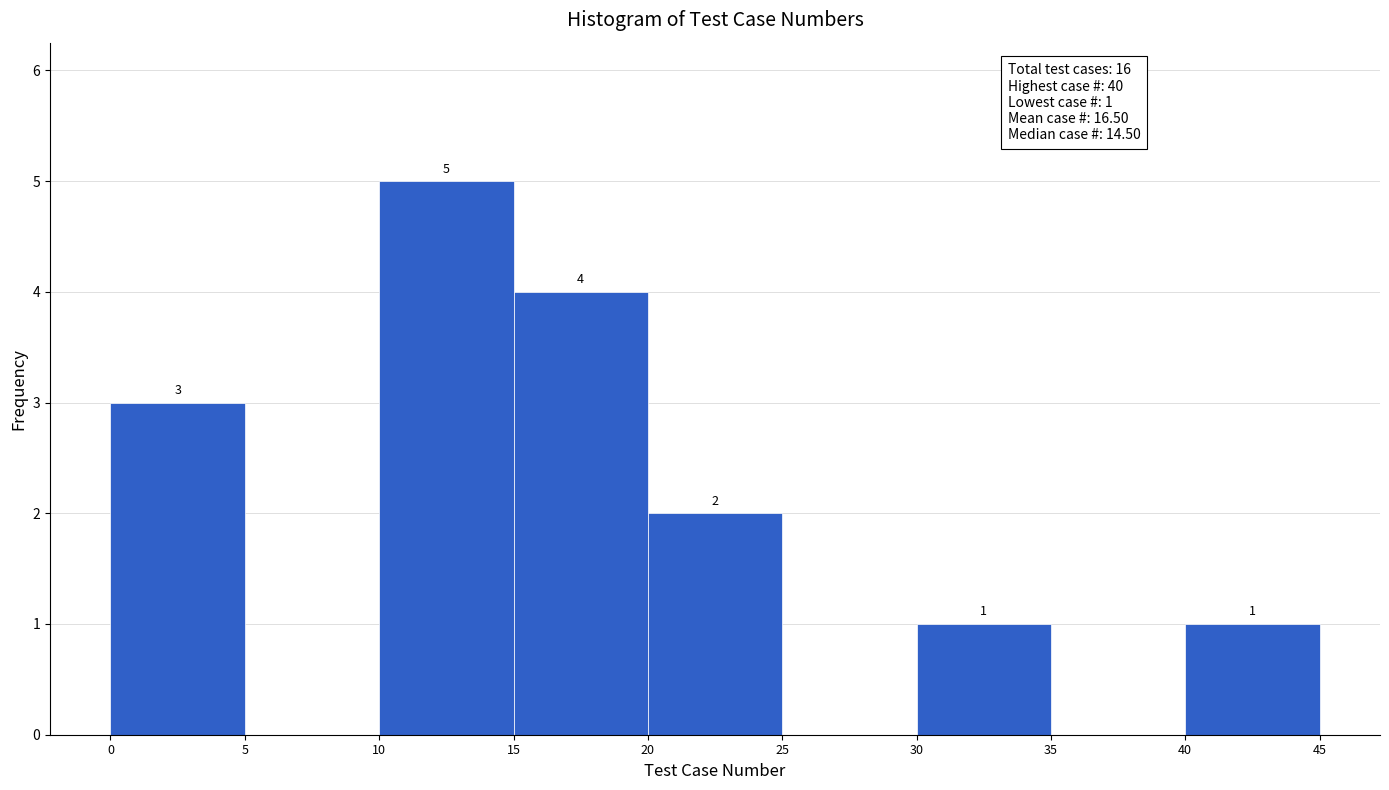

Which range on the x-axis has the tallest bar?

10 to 15